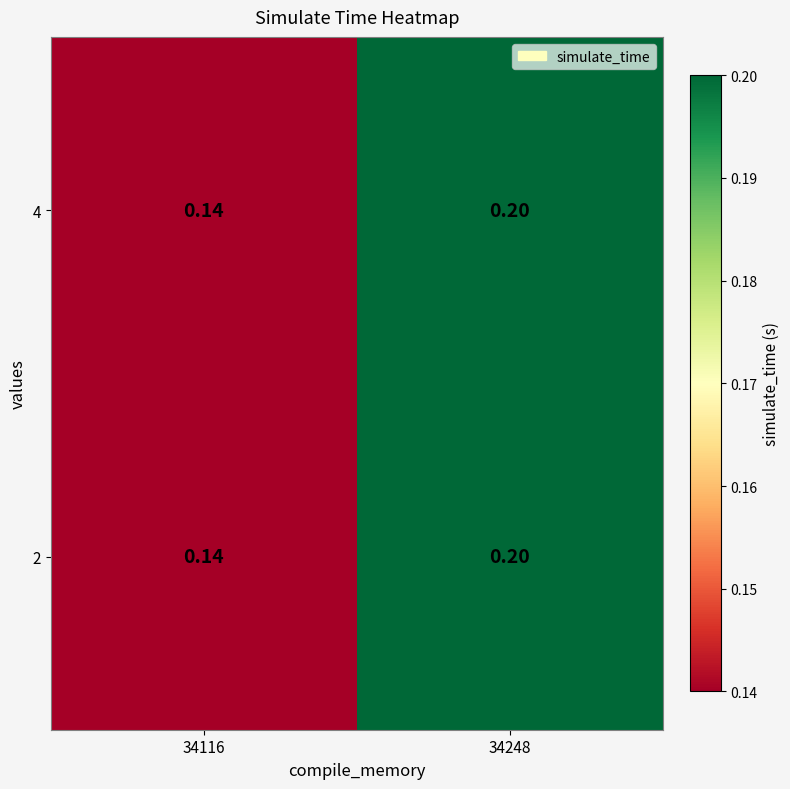

Reading left to right, extract all data points from this chart.

2: 34116=0.1	34248=0.2
4: 34116=0.1	34248=0.2